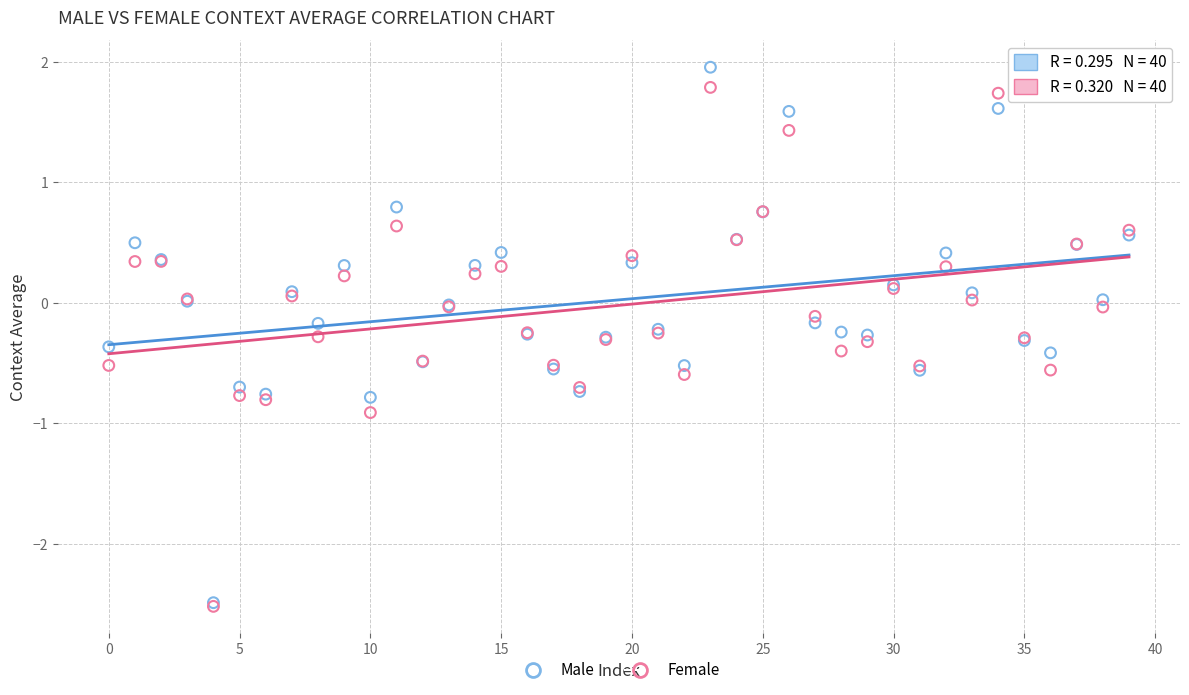

Which series reaches the maximum Y coordinate?

Male